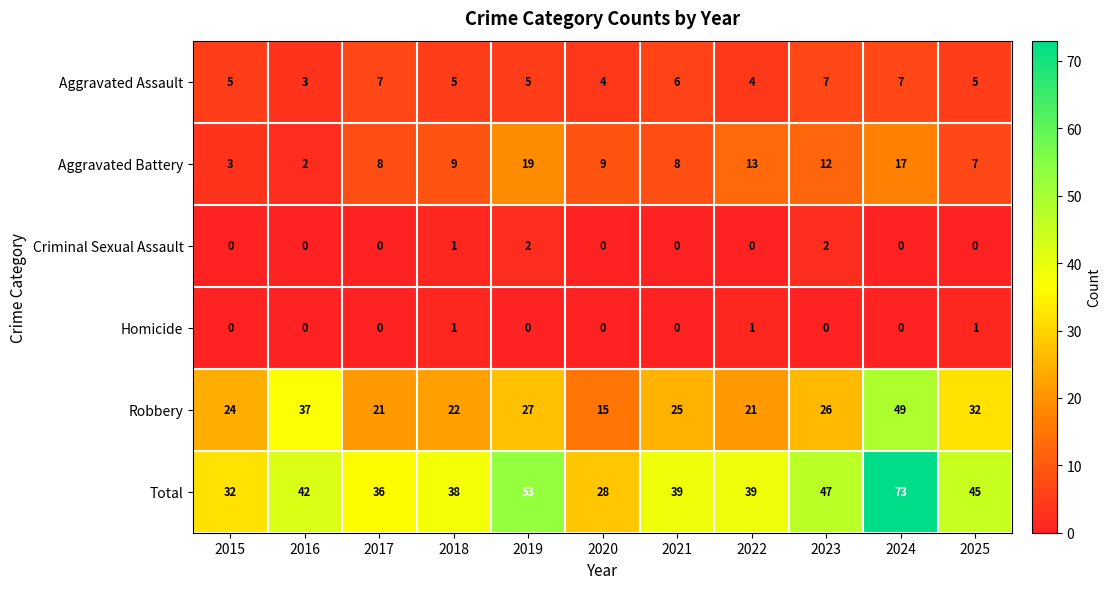

Is it true that Homicide equals 0 at 2019?

True